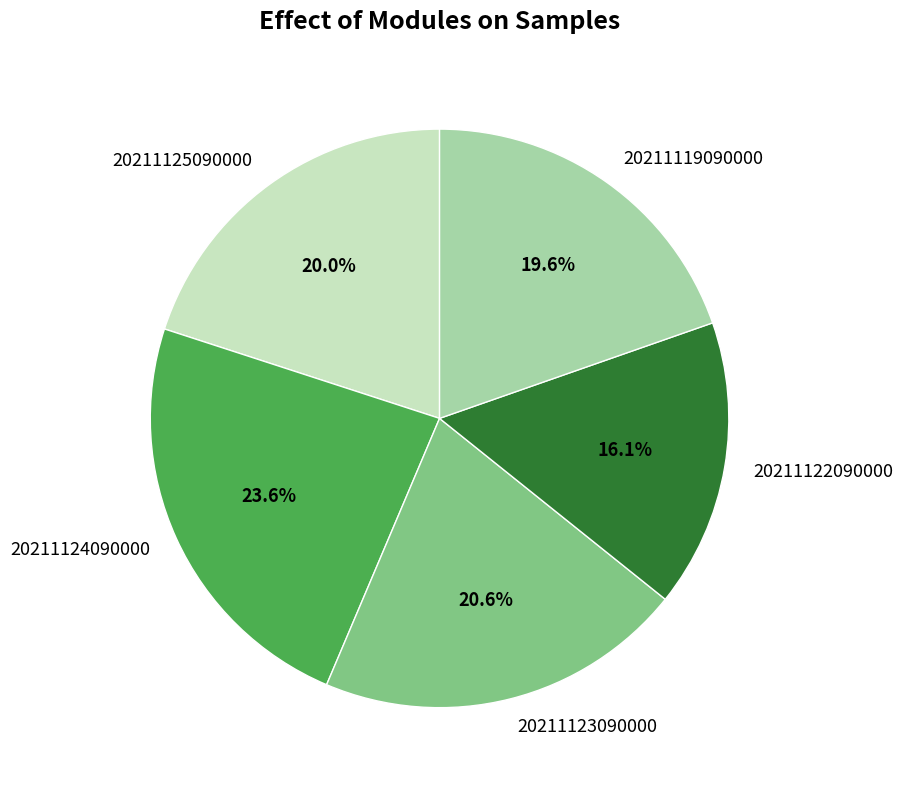

How many segments does this pie chart have?

5